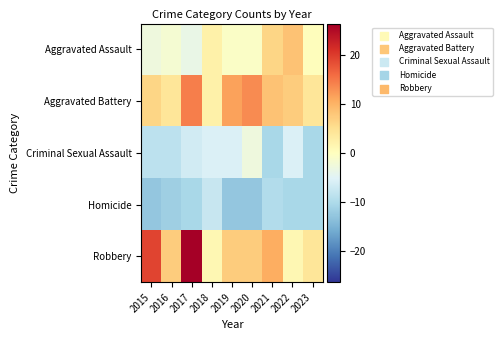

Which series changed the most between 2016 and 2020?

Aggravated Battery